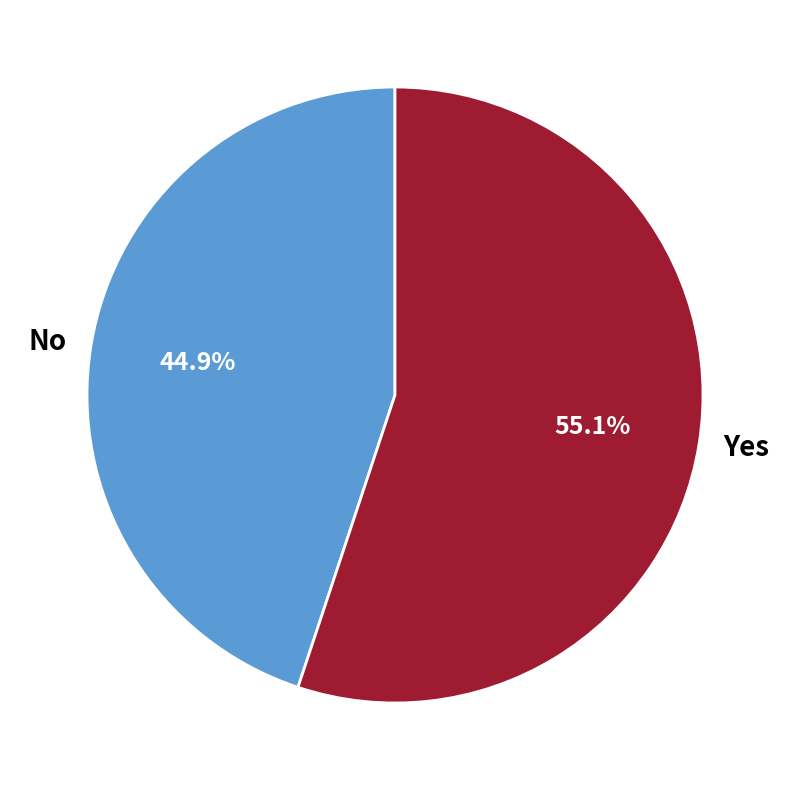

Count the number of slices in the pie.

2